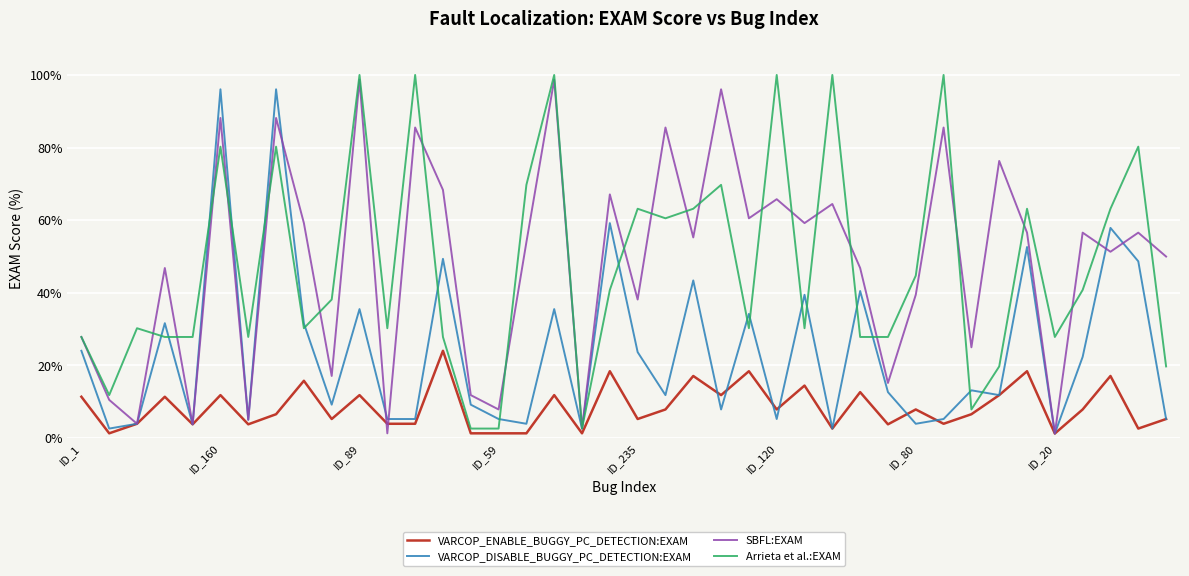

At how many categories does at least one series exceed 35?

28